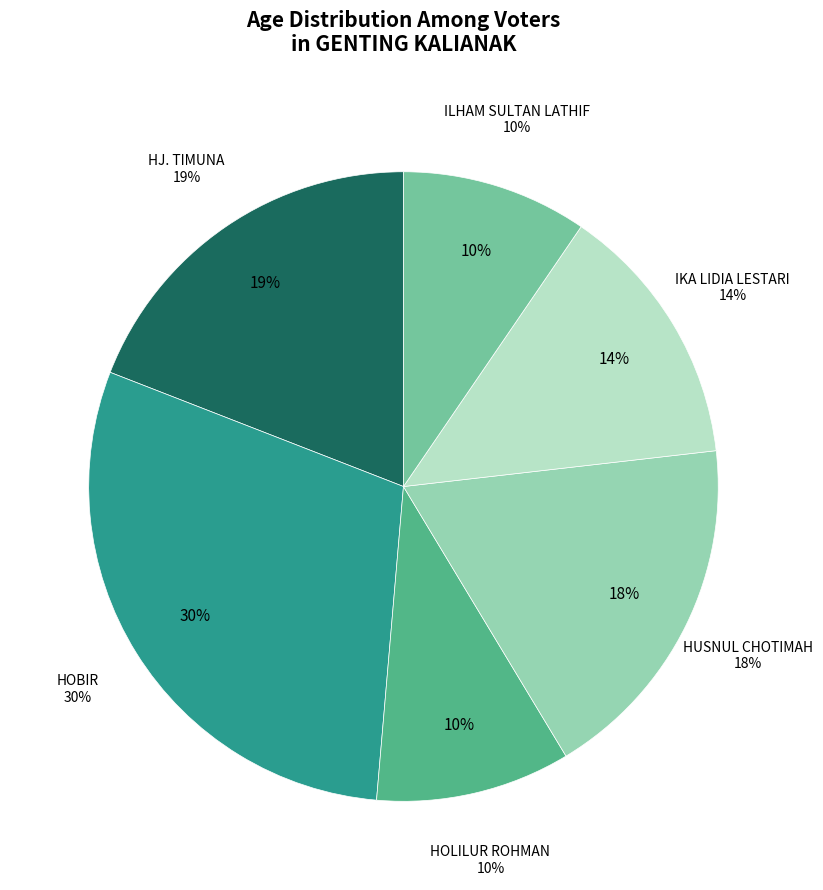

How many slices are in this pie chart?

6